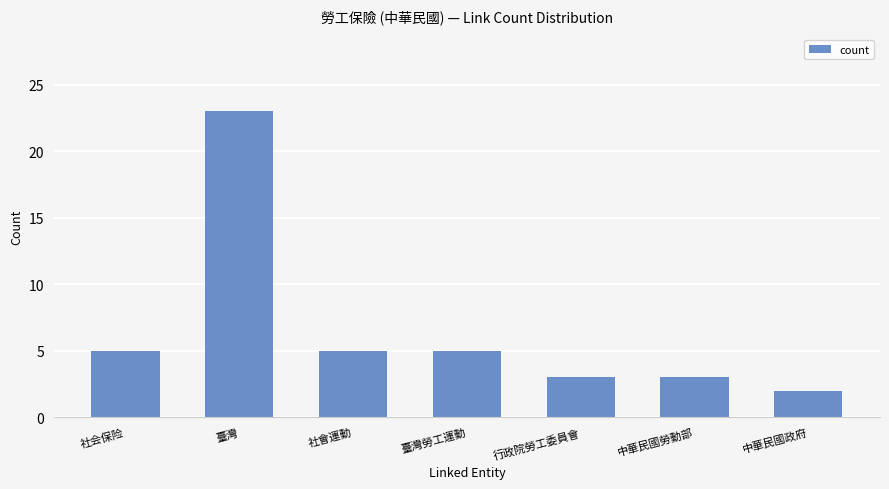

What is the difference between the maximum and minimum values?

21